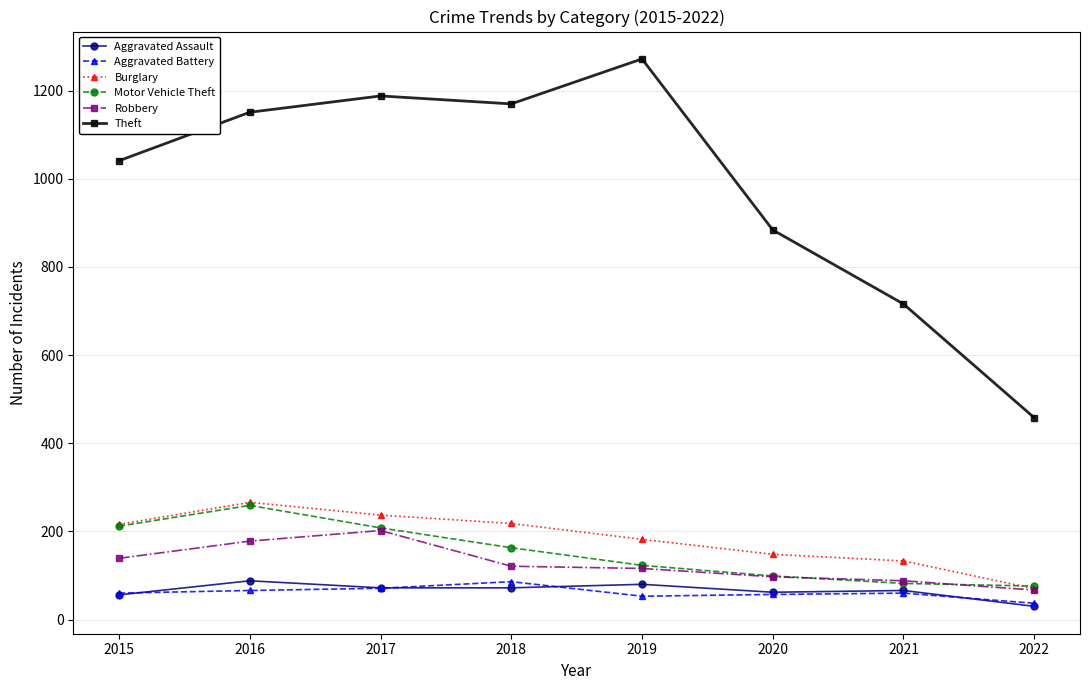

Which series has the largest total across all categories?

Theft